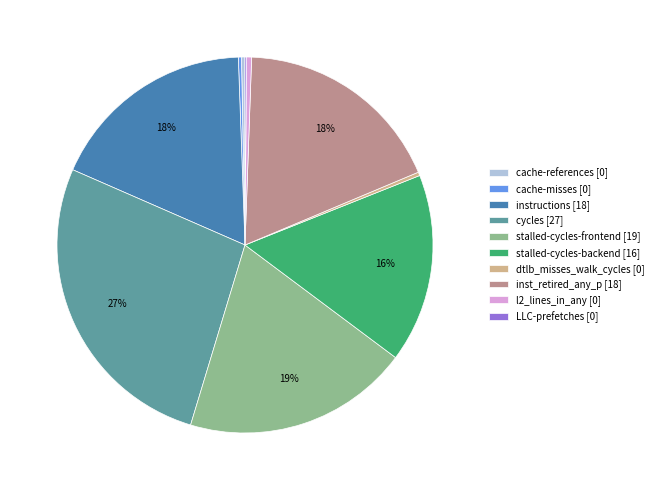

To the nearest percent, what is the difference between the stalled-cycles-backend and l2_lines_in_any slice percentages?

16%